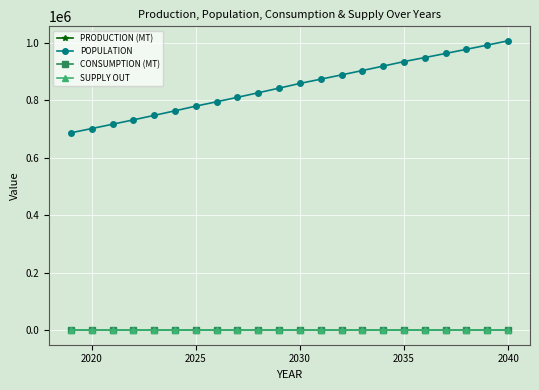

Does the chart have visible grid lines?

Yes